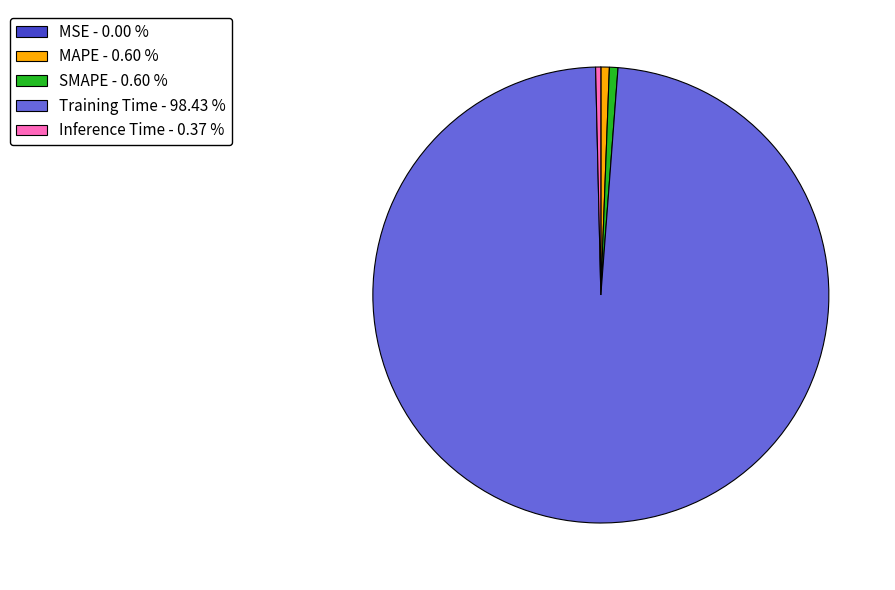

Which has a higher value, MAPE - 0.60 % or Training Time - 98.43 %?

Training Time - 98.43 %